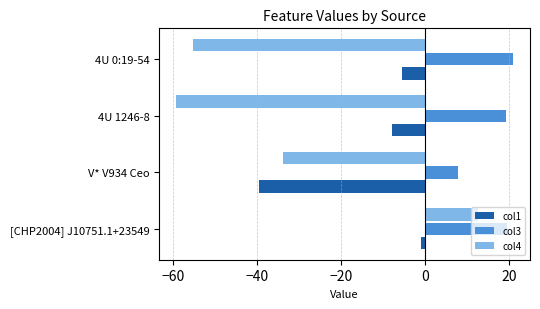

Is the value of col1 at 4U 1246-8 greater than the value of col4 at [CHP2004] J10751.1+23549?

No